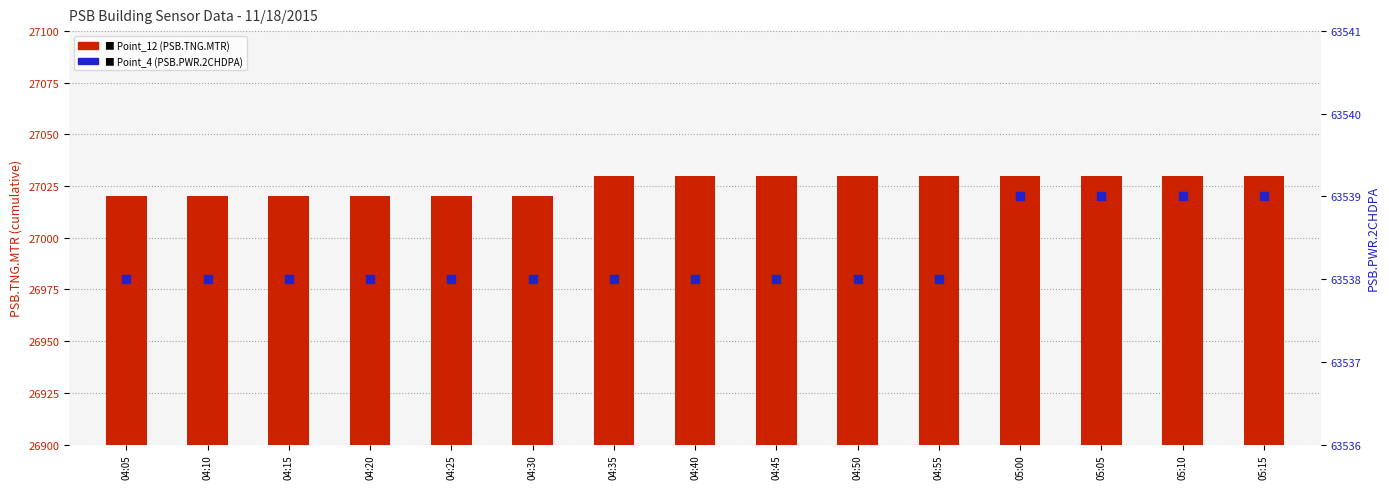

Which series reaches the maximum Y coordinate?

Point_4 (PSB.PWR.2CHDPA)